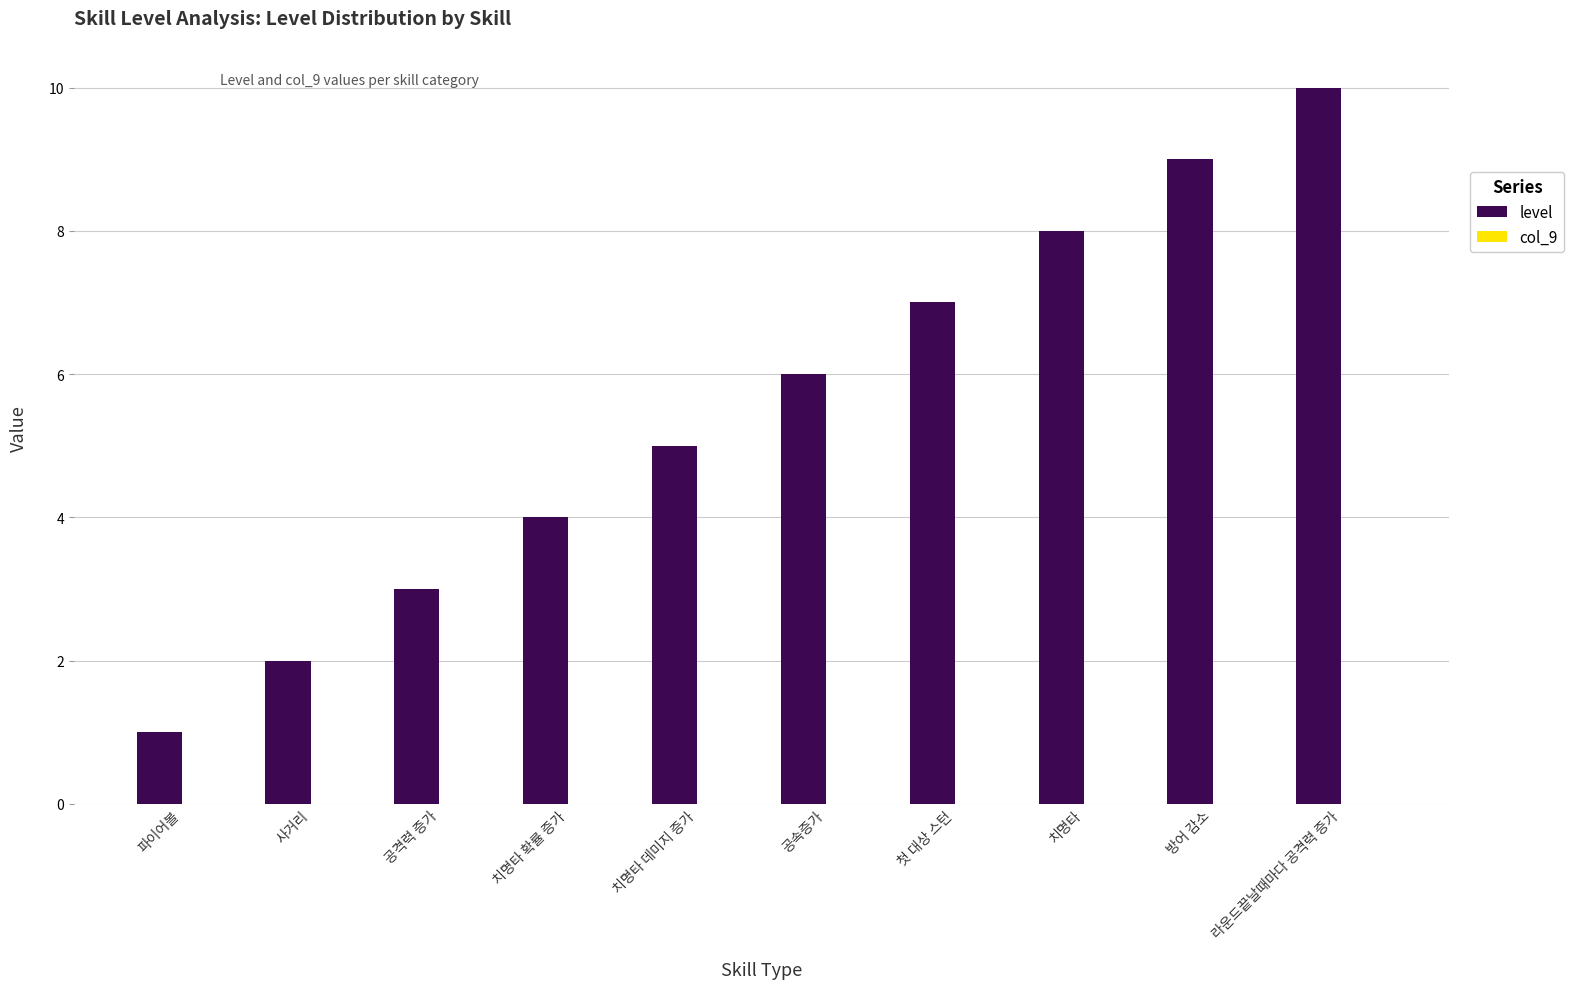

Rank the categories by value from highest to lowest.

라운드끝날때마다 공격력 증가, 방어 감소, 치명타, 첫 대상 스턴, 공속증가, 치명타 데미지 증가, 치명타 확률 증가, 공격력 증가, 사거리, 파이어볼